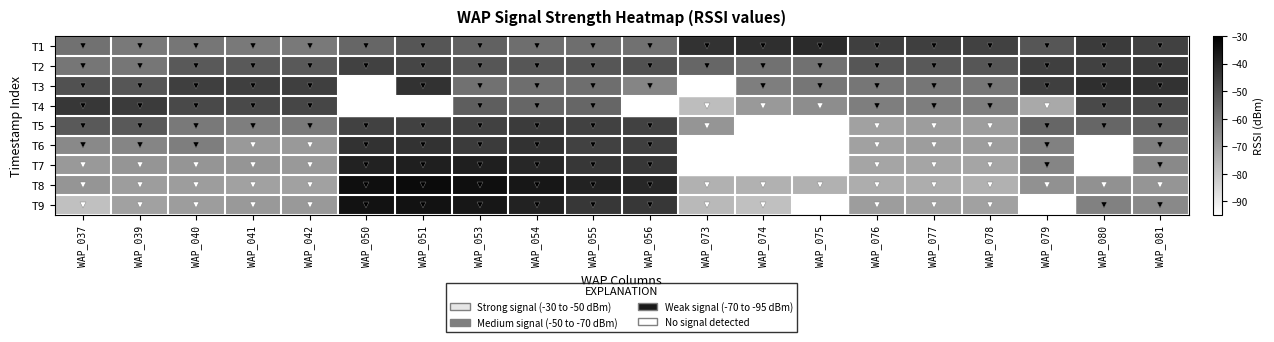

How many data points in T6 are less than -47?

10